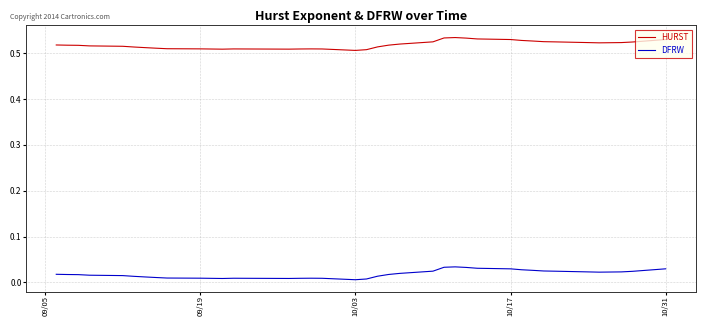

List the series in order of their peak value, lowest first.

DFRW, HURST